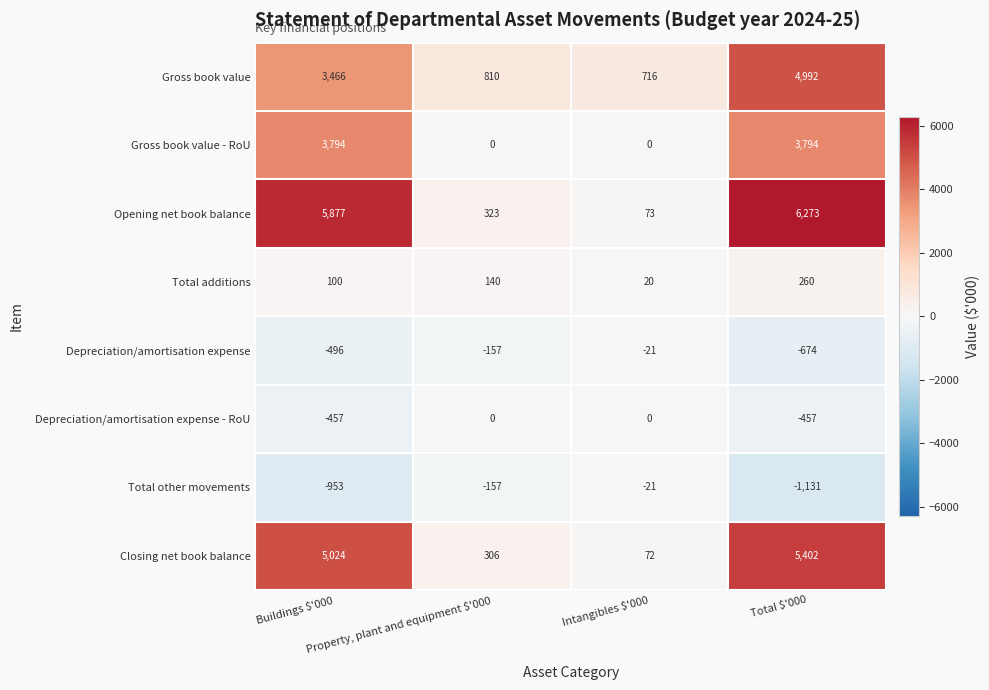

What is the difference between the second highest and minimum values in the Depreciation/amortisation expense series?

517